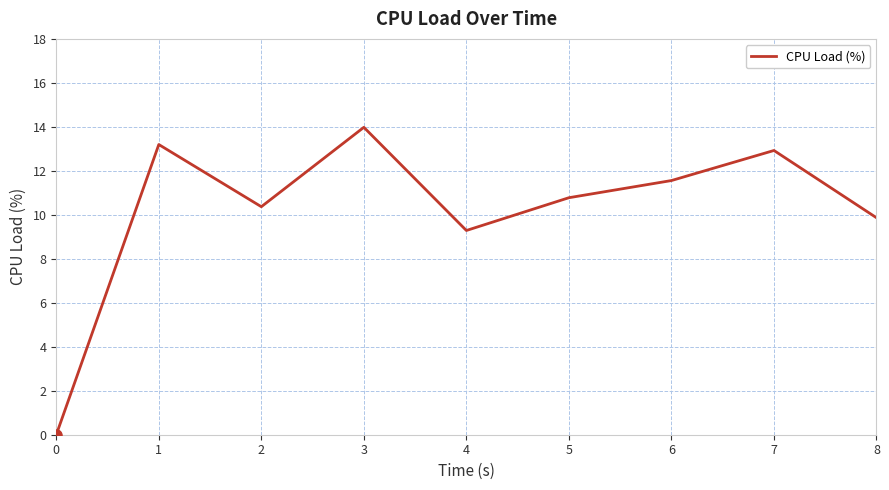

Reading left to right, list all the values displayed in this chart.

0=0.0	1=13.2	2=10.4	3=14.0	4=9.3	5=10.8	6=11.6	7=12.9	8=9.9